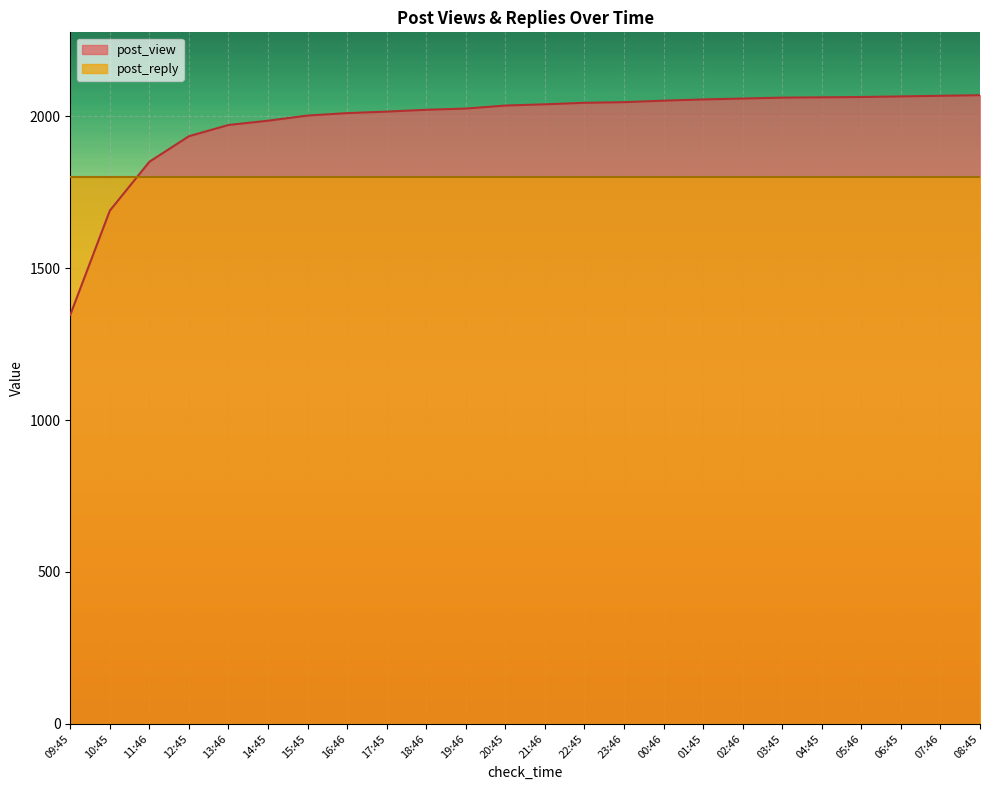

List the labels in order of value, smallest first.

09:45, 10:45, 11:46, 12:45, 13:46, 14:45, 15:45, 16:46, 17:45, 18:46, 19:46, 20:45, 21:46, 22:45, 23:46, 00:46, 01:45, 02:46, 03:45, 04:45, 05:46, 06:45, 07:46, 08:45